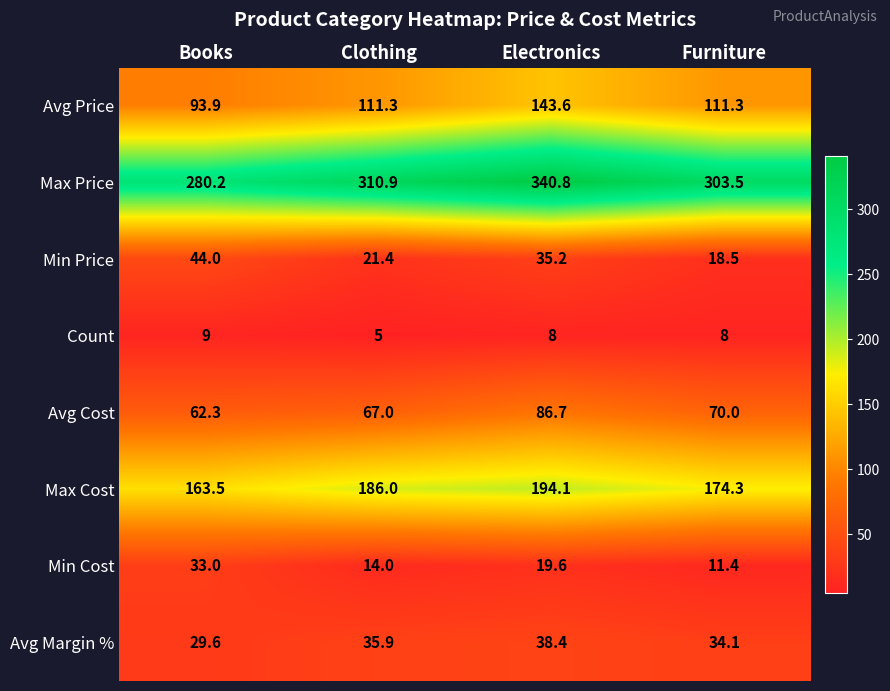

What is the sum of the Count values at Furniture and Books?

17.0